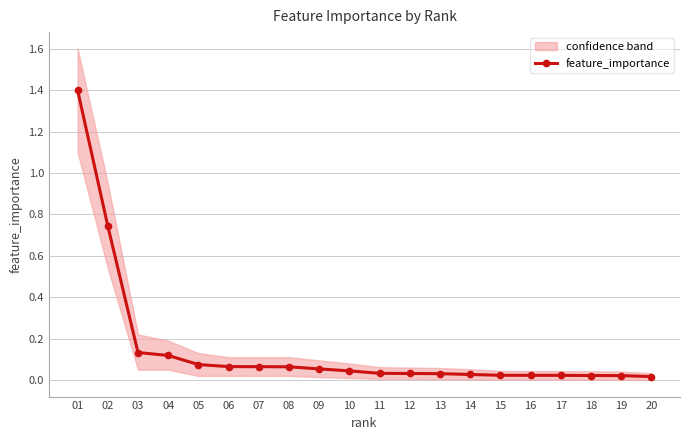

Reading right to left, what are all the values shown in this chart?

20=0.0	19=0.0	18=0.0	17=0.0	16=0.0	15=0.0	14=0.0	13=0.0	12=0.0	11=0.0	10=0.0	09=0.1	08=0.1	07=0.1	06=0.1	05=0.1	04=0.1	03=0.1	02=0.7	01=1.4